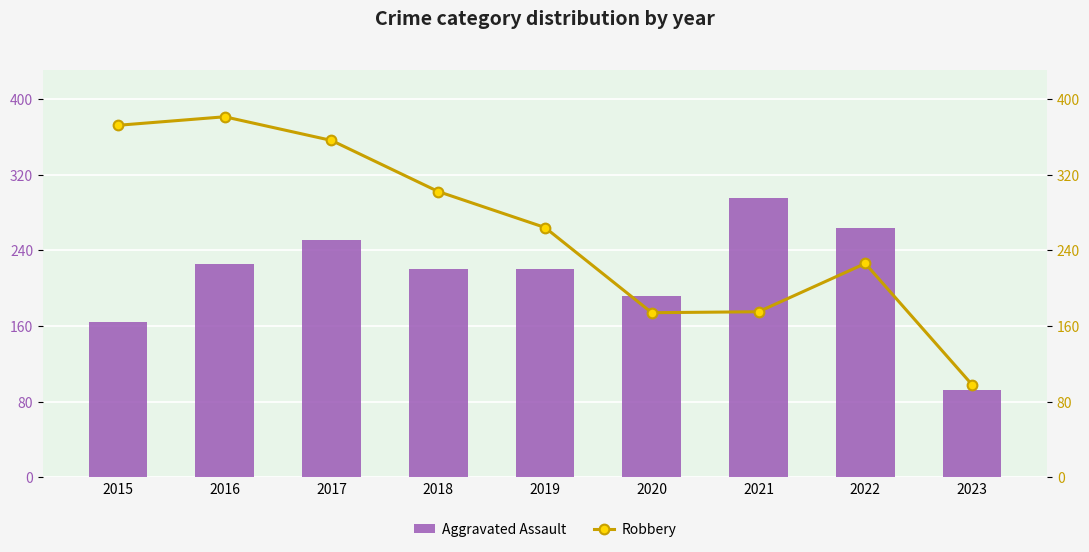

Rank the series at 2021 from highest to lowest value.

Aggravated Assault, Robbery